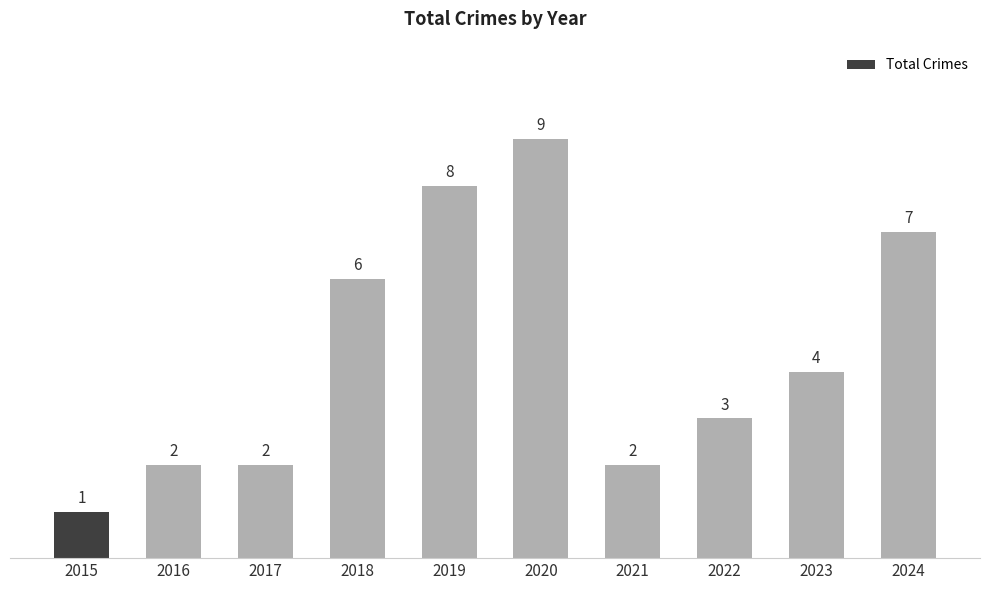

Reading left to right, transcribe all the data shown in this chart.

1	2	2	6	8	9	2	3	4	7